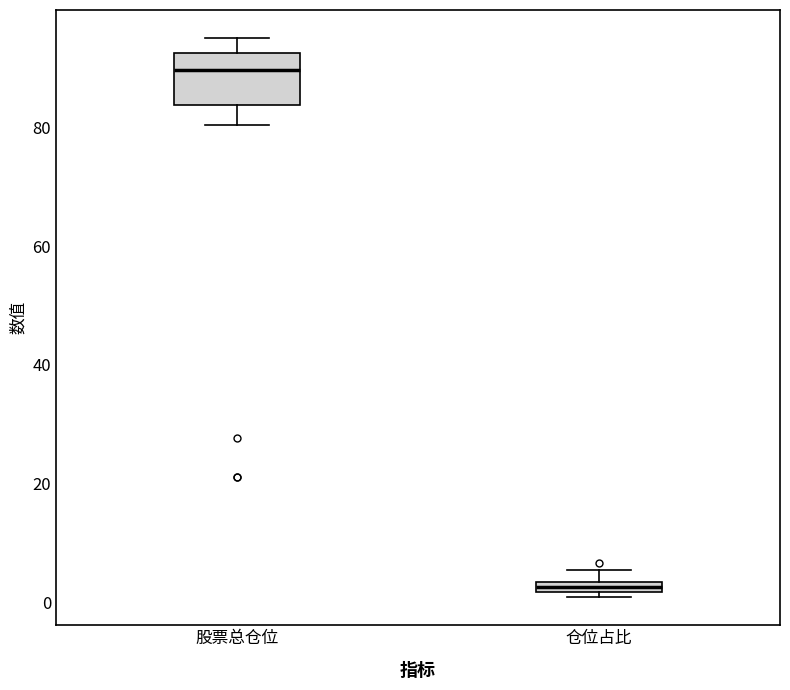

Which box is the tallest, from its lower edge to its upper edge?

股票总仓位